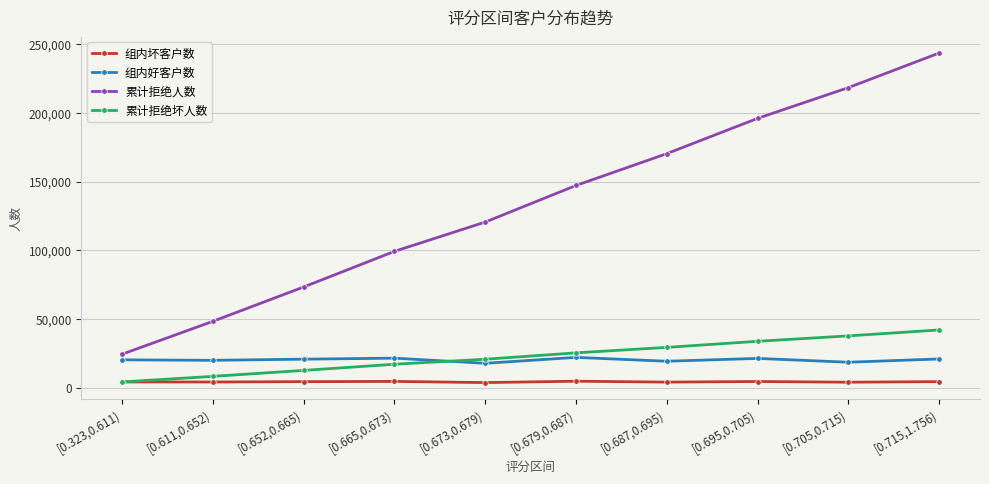

True or false: 累计拒绝坏人数 and 组内好客户数 intersect in this chart.

True